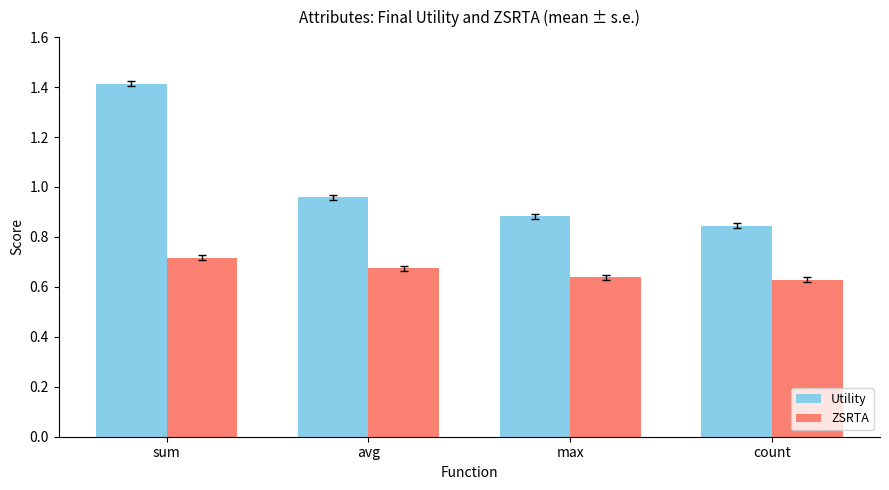

List the series in order of their peak value, lowest first.

ZSRTA, Utility